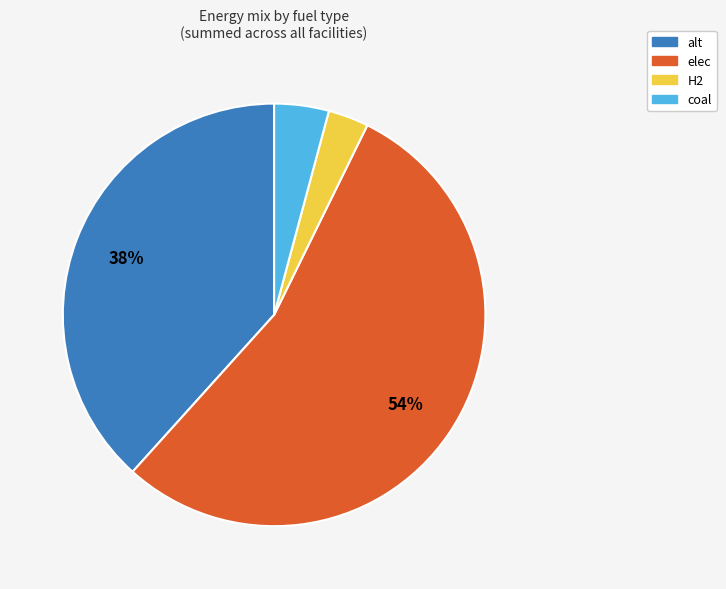

To the nearest percent, what is the average slice percentage?

25%